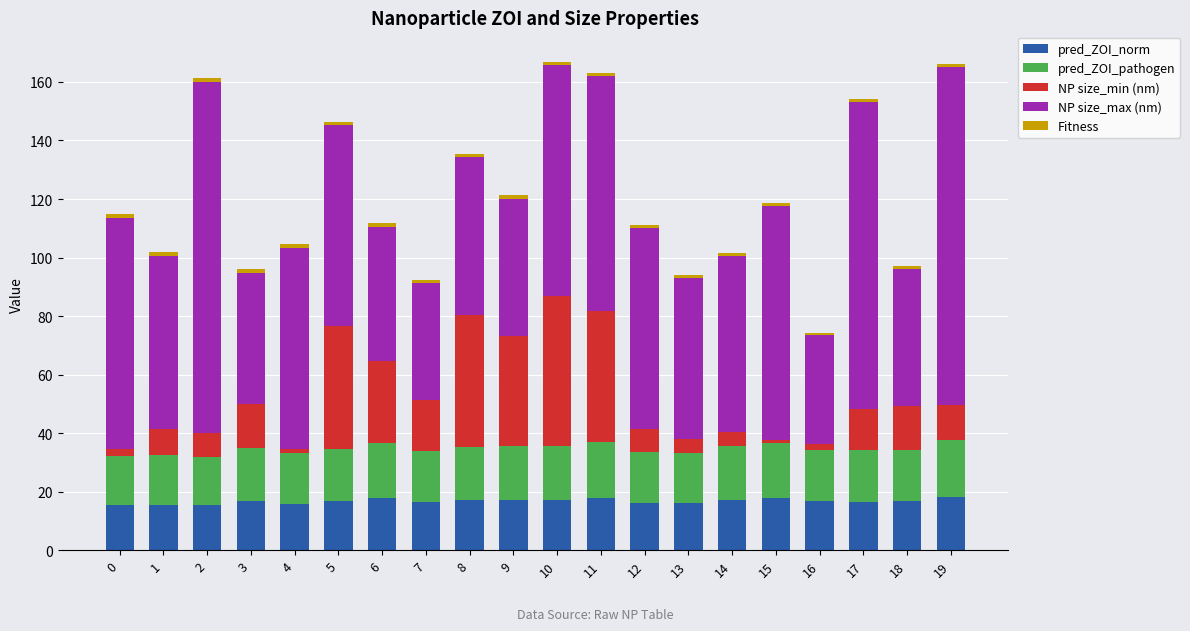

What is the lowest value of the pred_ZOI_norm series?

15.3